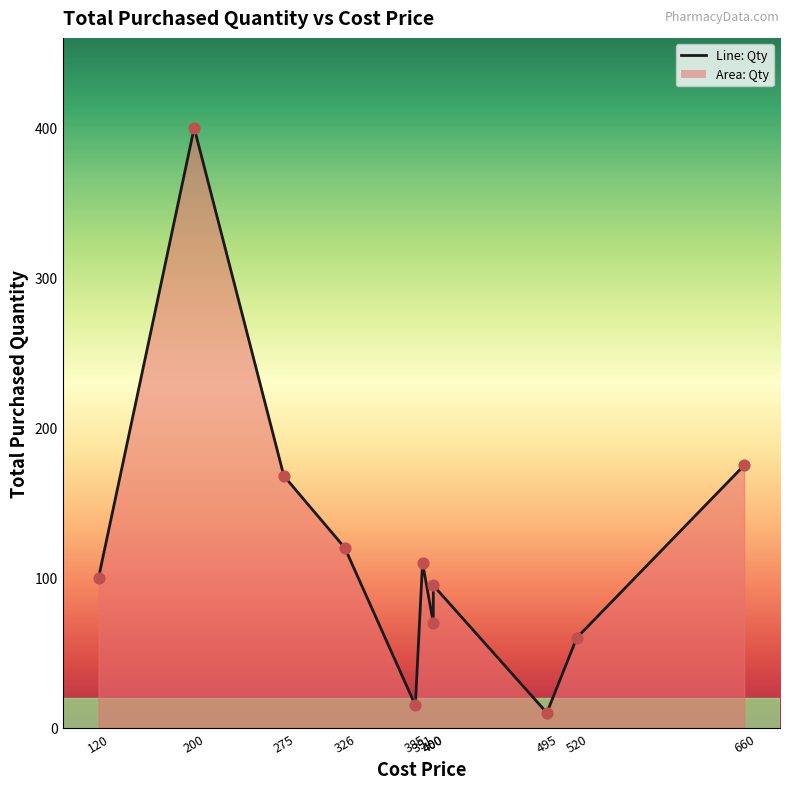

Which has a higher value, 275 or 400?

275